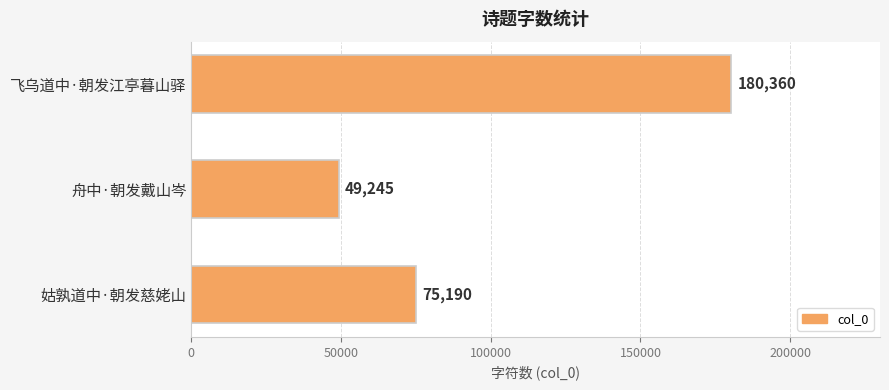

Count the values in the range 49245 to 180360.

3